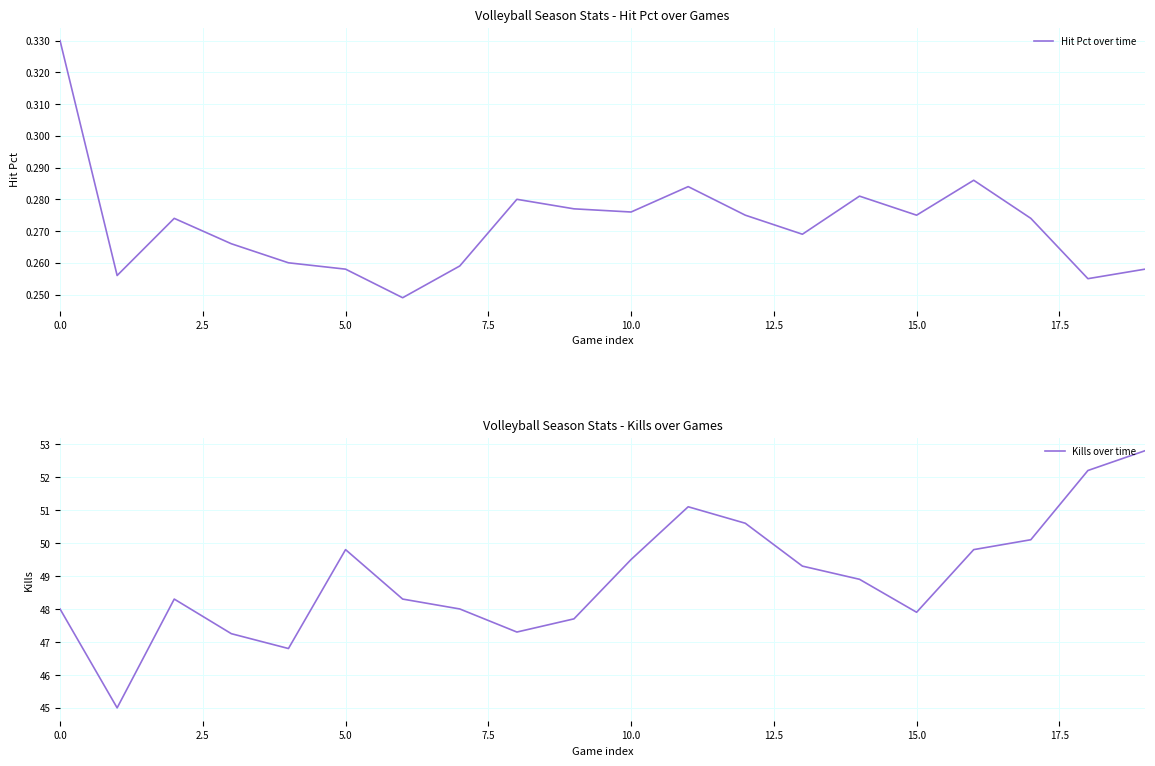

Rank the series by their average value, from lowest to highest.

Hit Pct over time, Kills over time